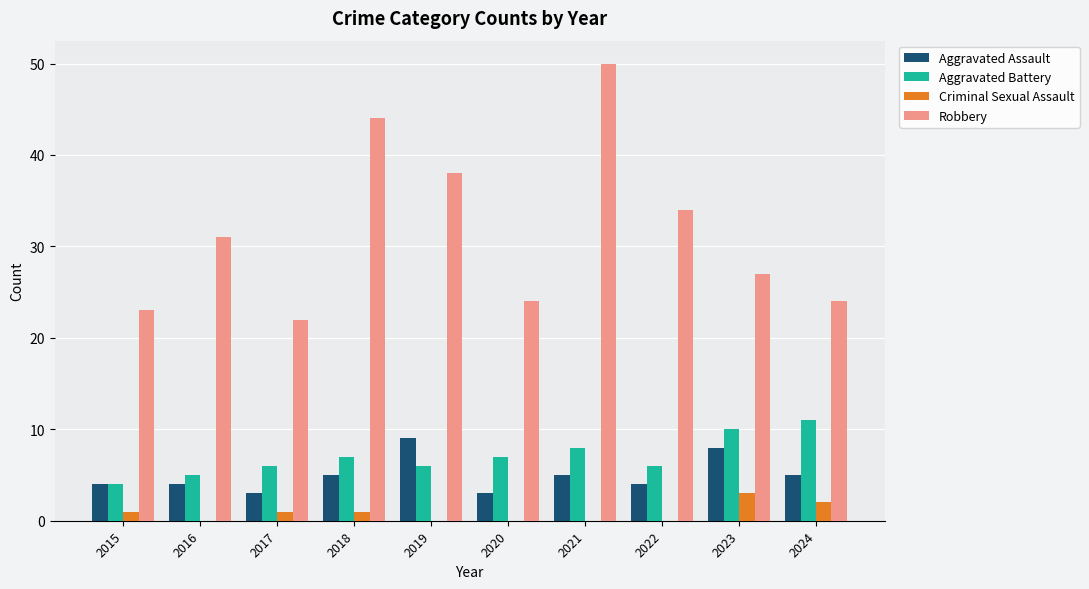

Reading right to left, extract all data points from this chart.

Aggravated Assault: 5	8	4	5	3	9	5	3	4	4
Aggravated Battery: 11	10	6	8	7	6	7	6	5	4
Criminal Sexual Assault: 2	3	0	0	0	0	1	1	0	1
Robbery: 24	27	34	50	24	38	44	22	31	23